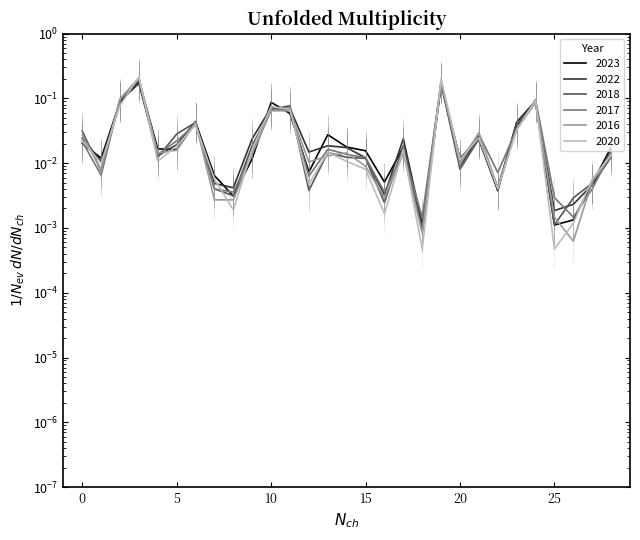

Which series has the largest total across all categories?

2023